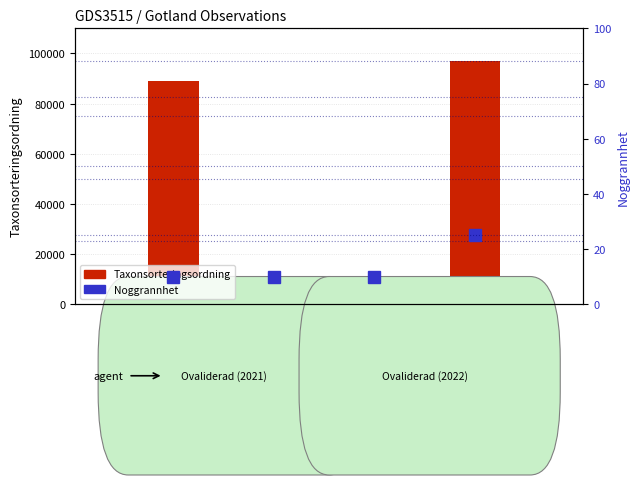

At which label is Noggrannhet closest to 17?

96745028